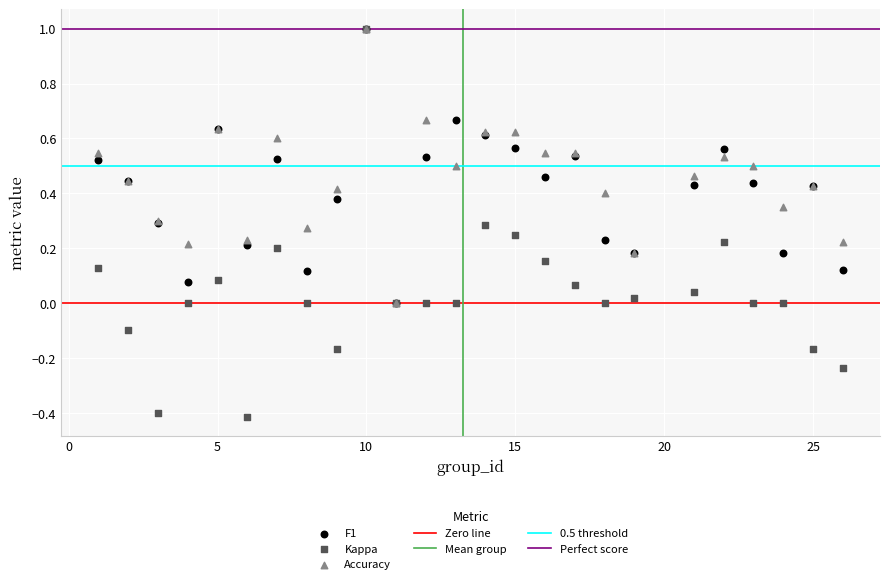

Which series contains the lowest Y value?

Kappa